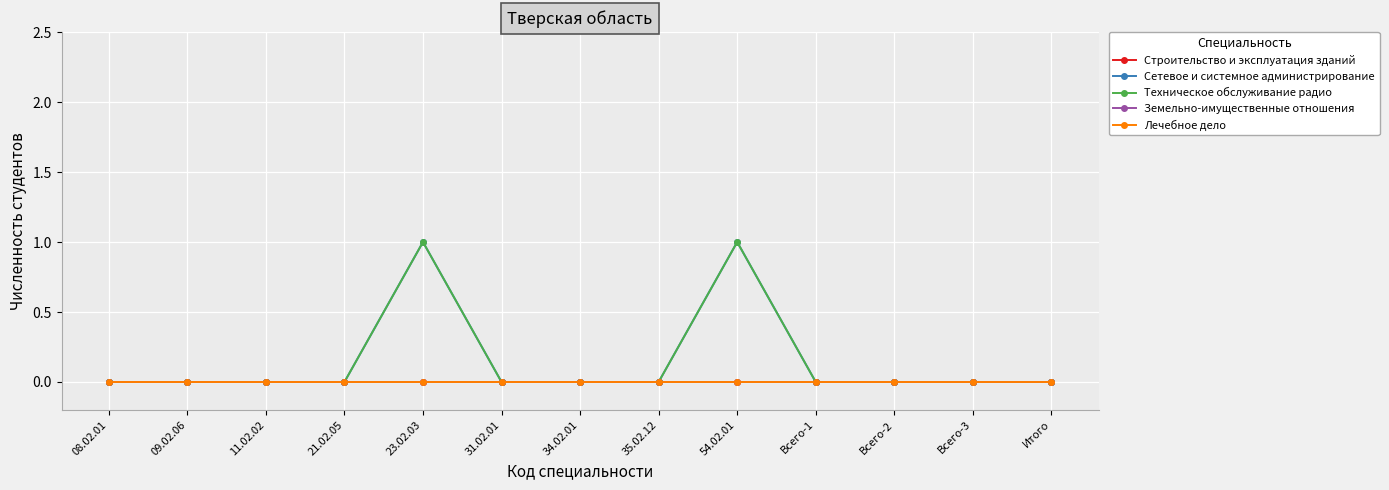

Is this an area chart (filled region under the line)?

No